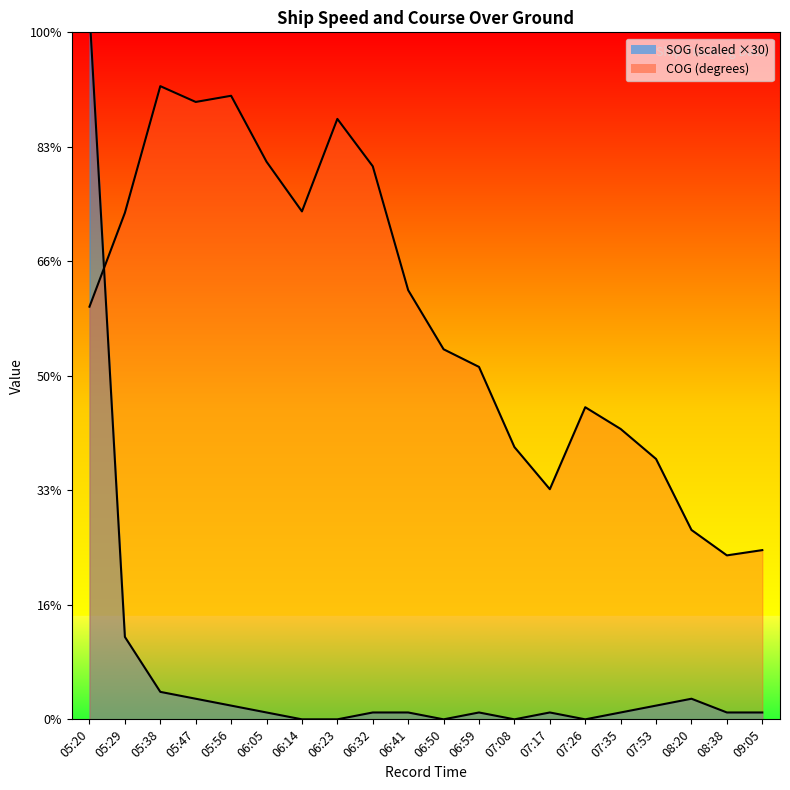

At how many categories does at least one series exceed 32?

20